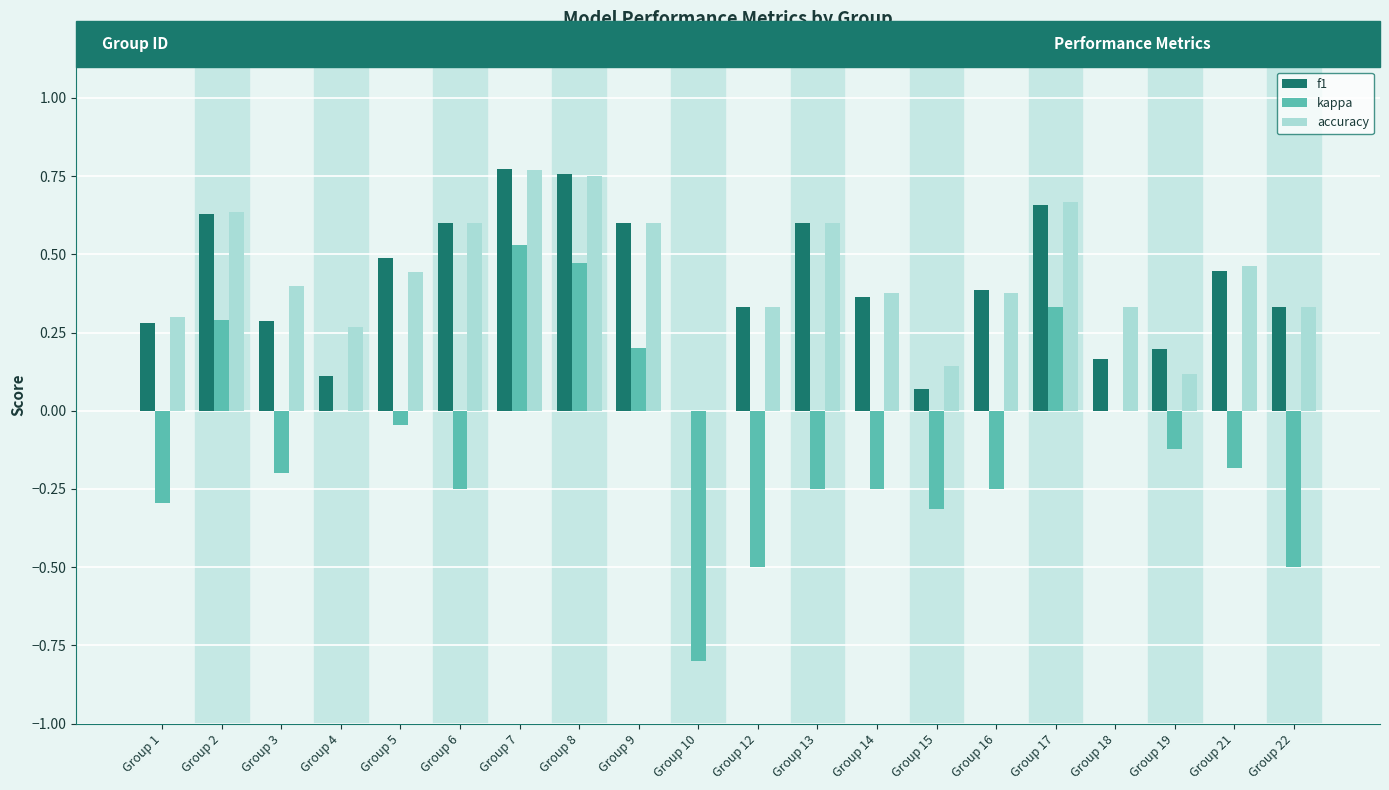

At which label does kappa first exceed 0?

Group 2